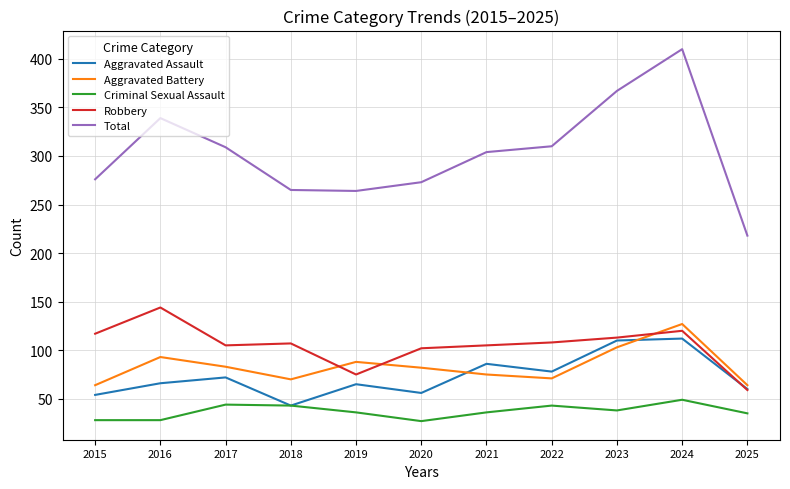

What is the approximate value of Total at 2021?

304